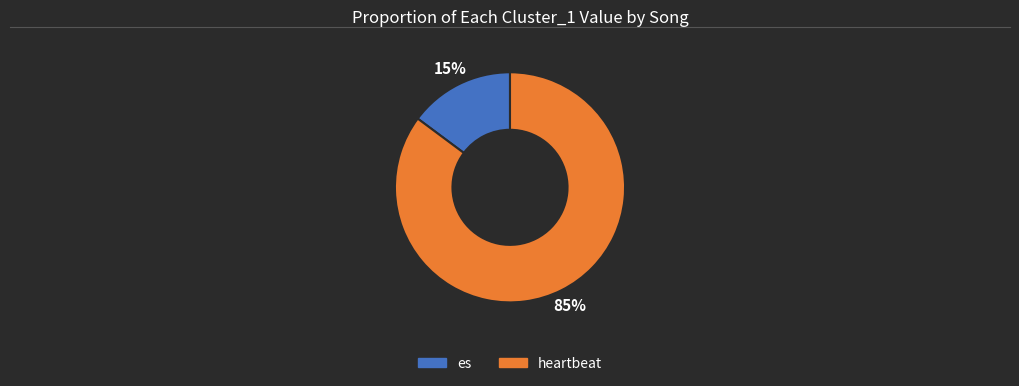

To the nearest percent, what portion does heartbeat represent?

85%